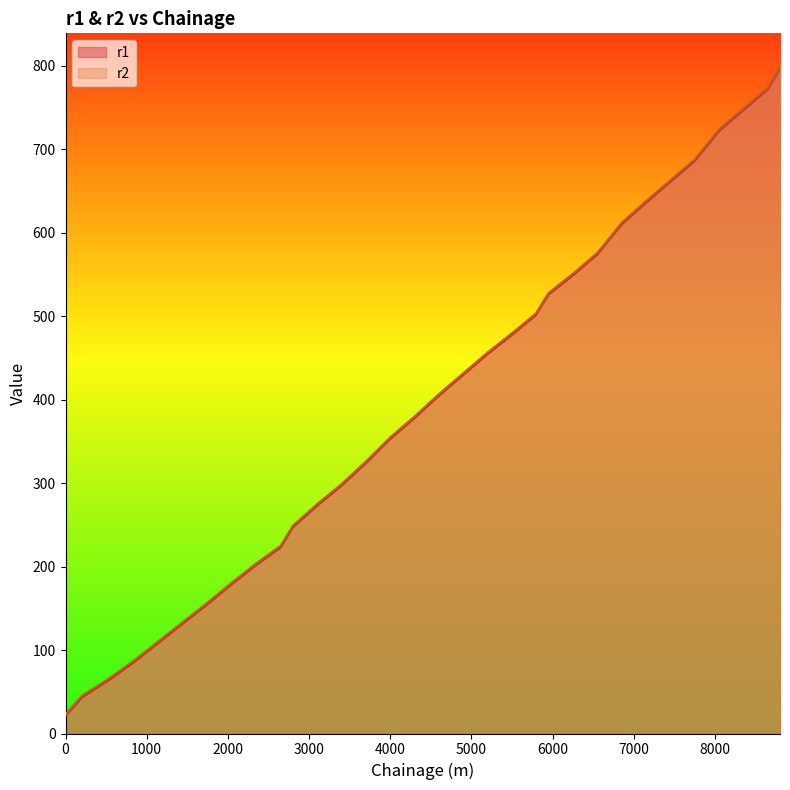

What is the approximate value of r1 at 550, to the nearest 10?

60